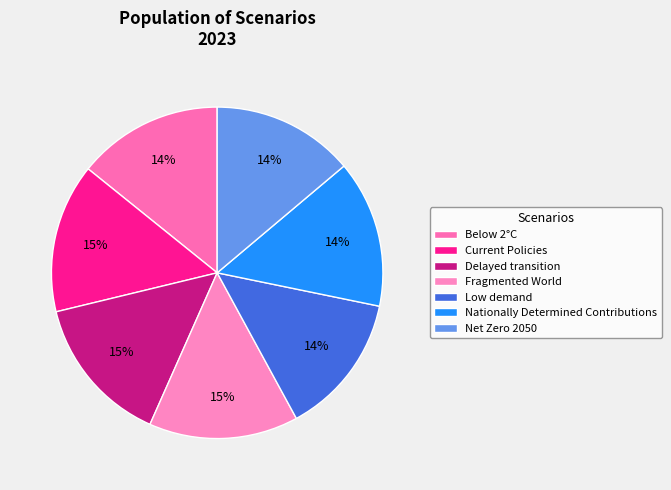

To the nearest percent, what is the average slice percentage?

14%